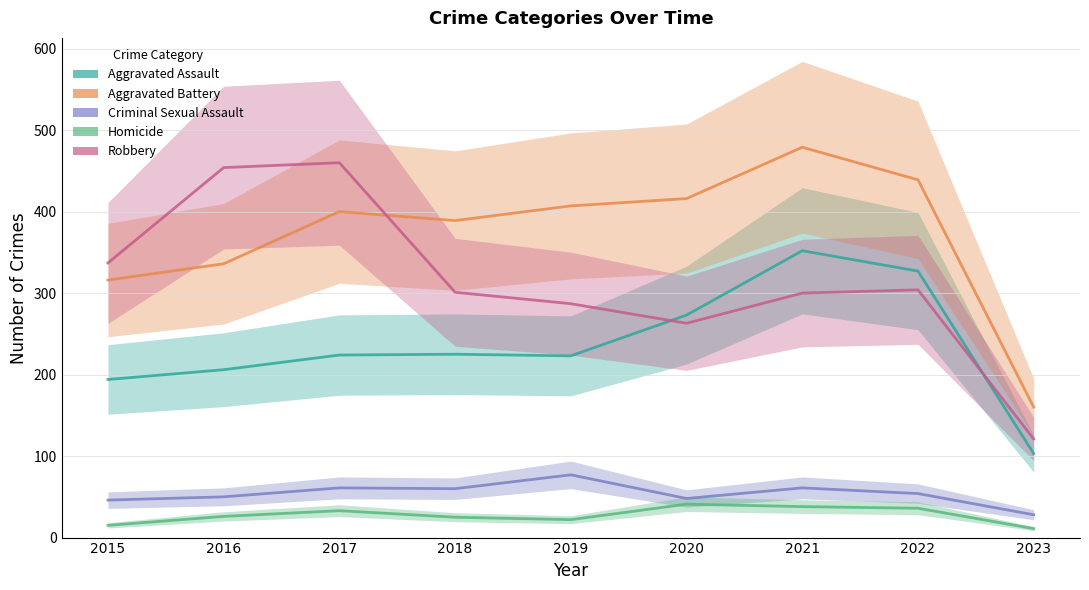

In Robbery, how many points are higher than both neighbors (excluding endpoints)?

2